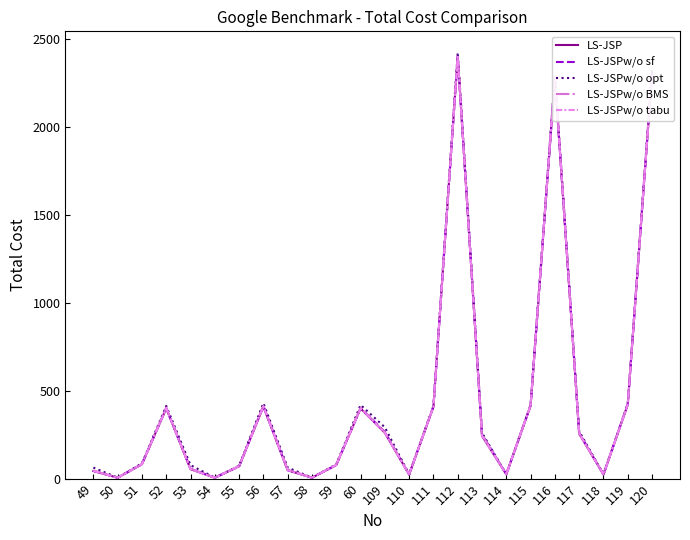

What is the sum of the LS-JSPw/o tabu values at 50 and 60?

404.4